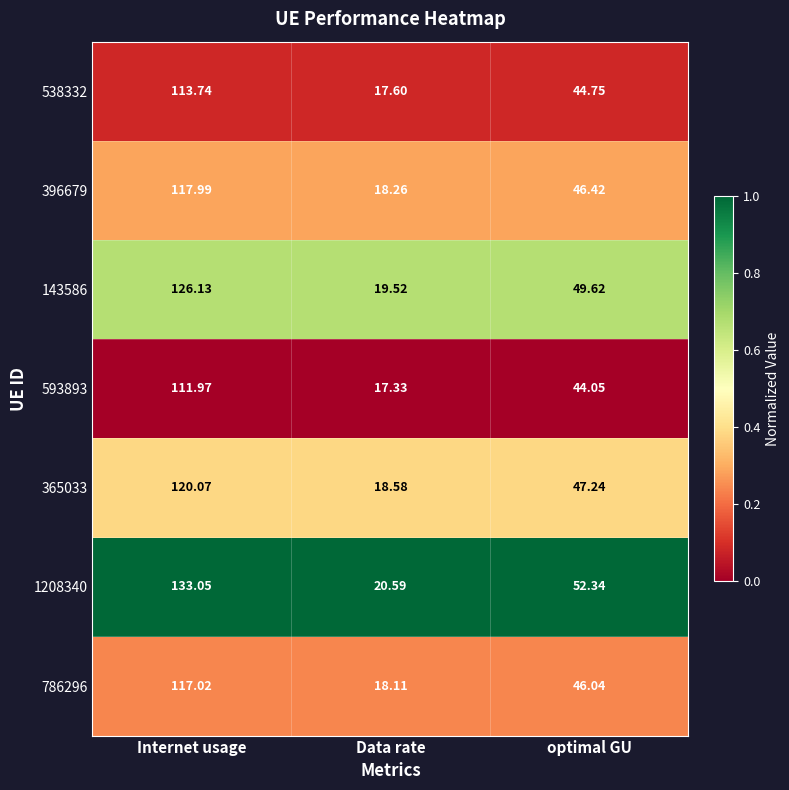

Which label corresponds to the largest value in the chart?

Internet usage